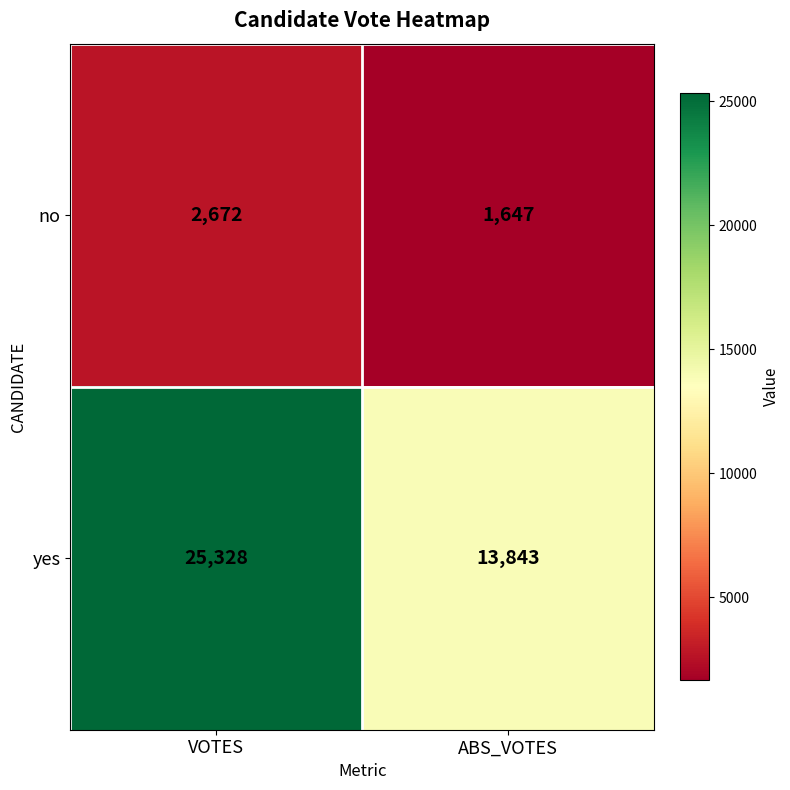

What is the spread (max minus min) of values at ABS_VOTES?

12196